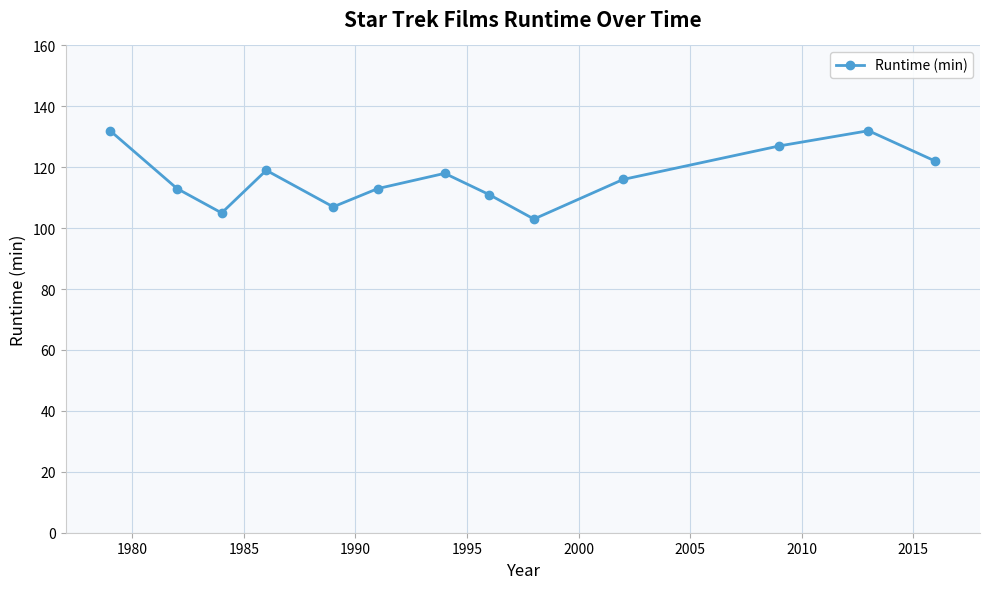

What is the greatest value displayed?

132